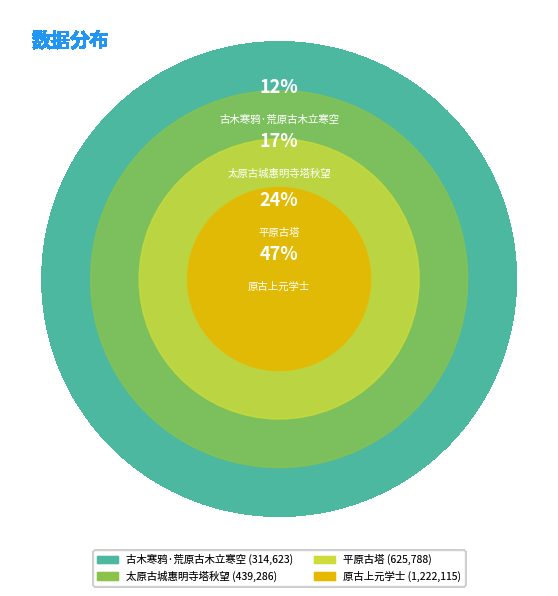

Is it true that 古木寒鸦·荒原古木立寒空 is 1% of the pie?

False